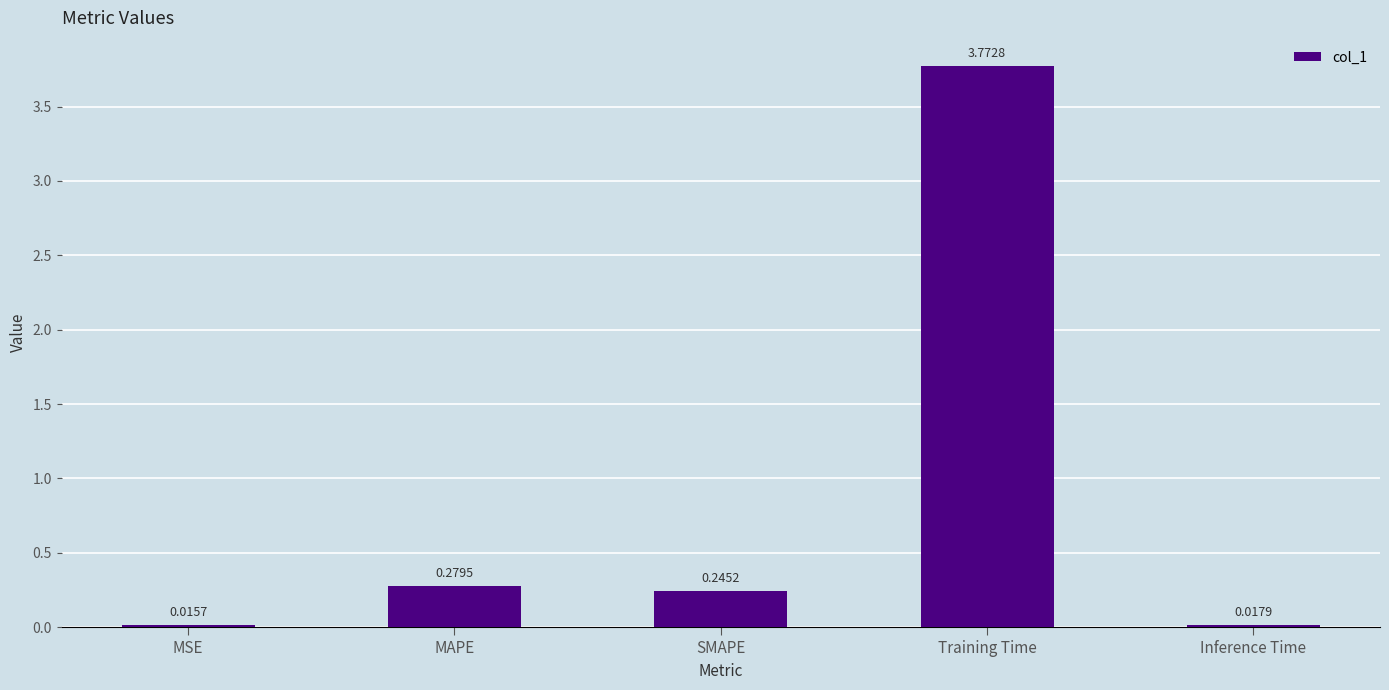

At which category does the chart reach its peak across all series?

Training Time